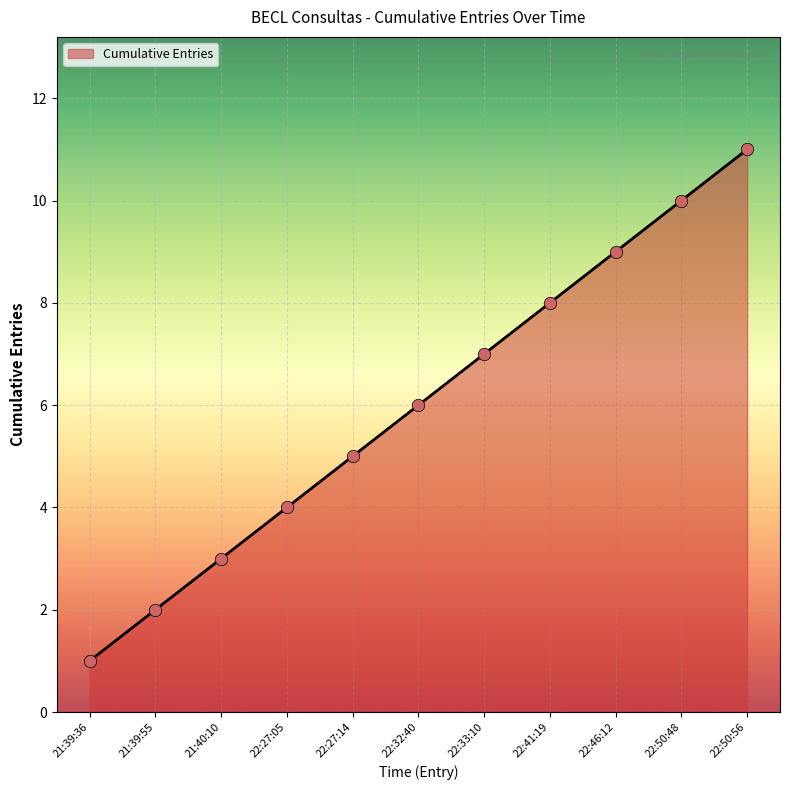

What is the change in value from 22:32:40 to 22:46:12?

+3